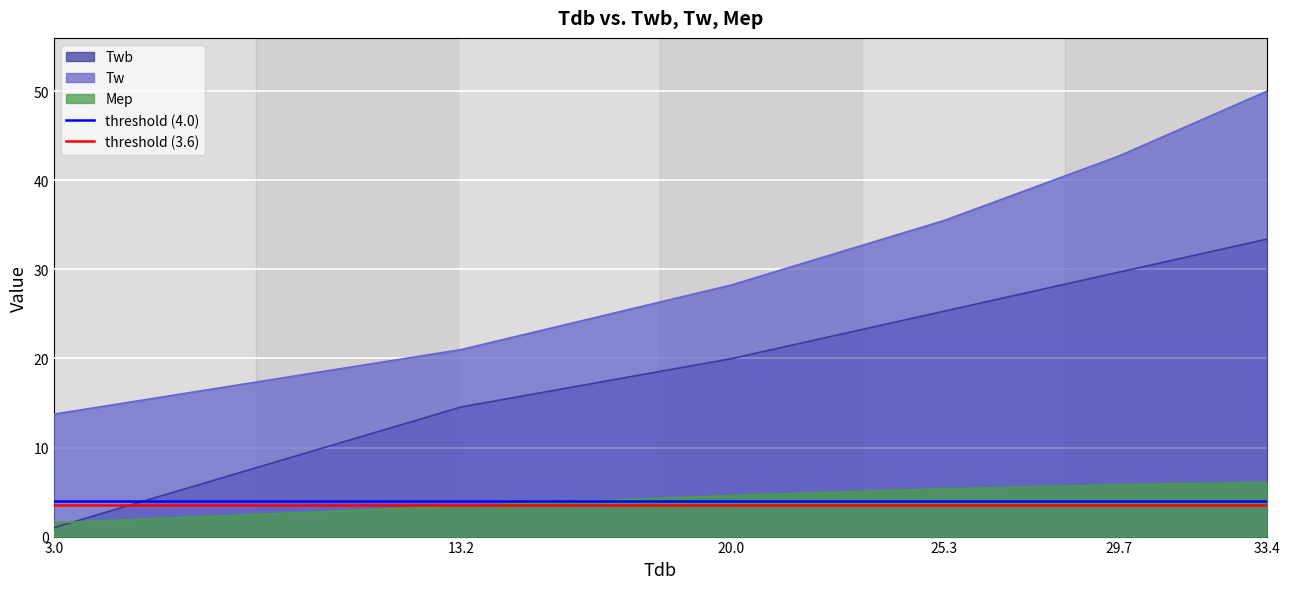

Where do Twb and Mep first cross each other?

3.0 and 13.2